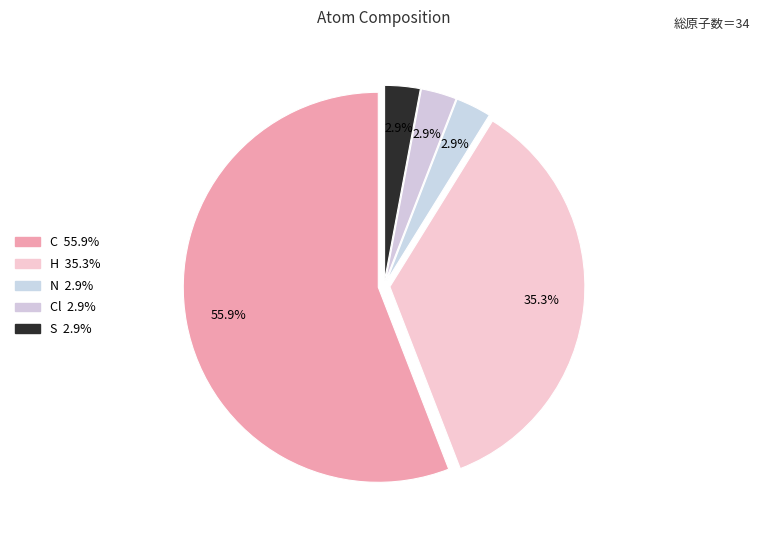

How many segments does this pie chart have?

5